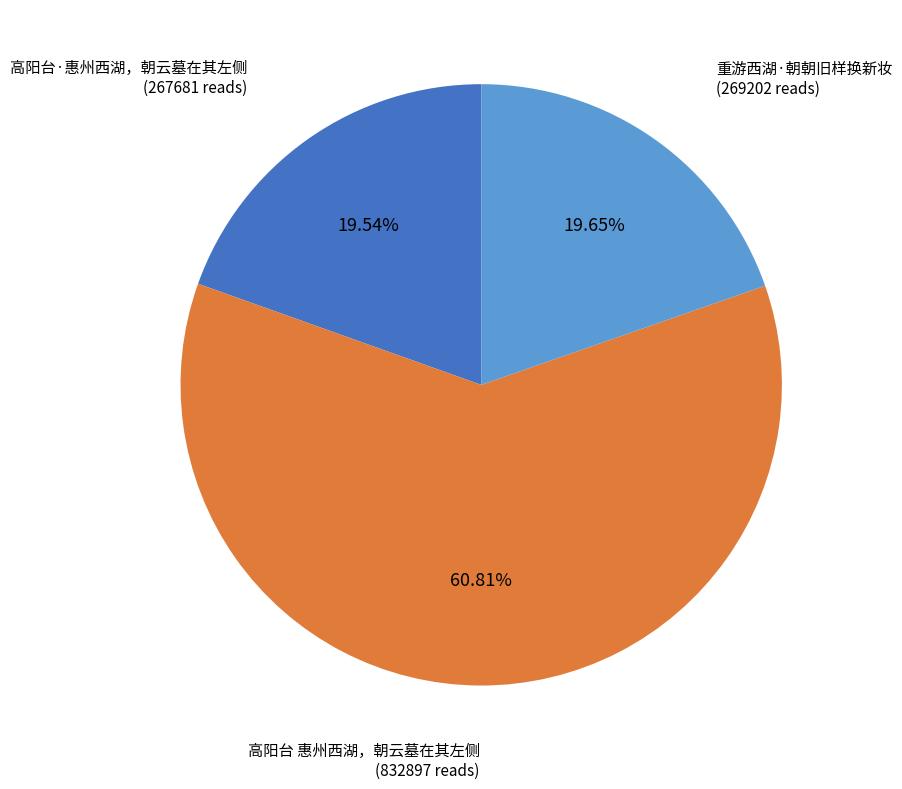

Is there any slice that represents more than half of the pie?

Yes